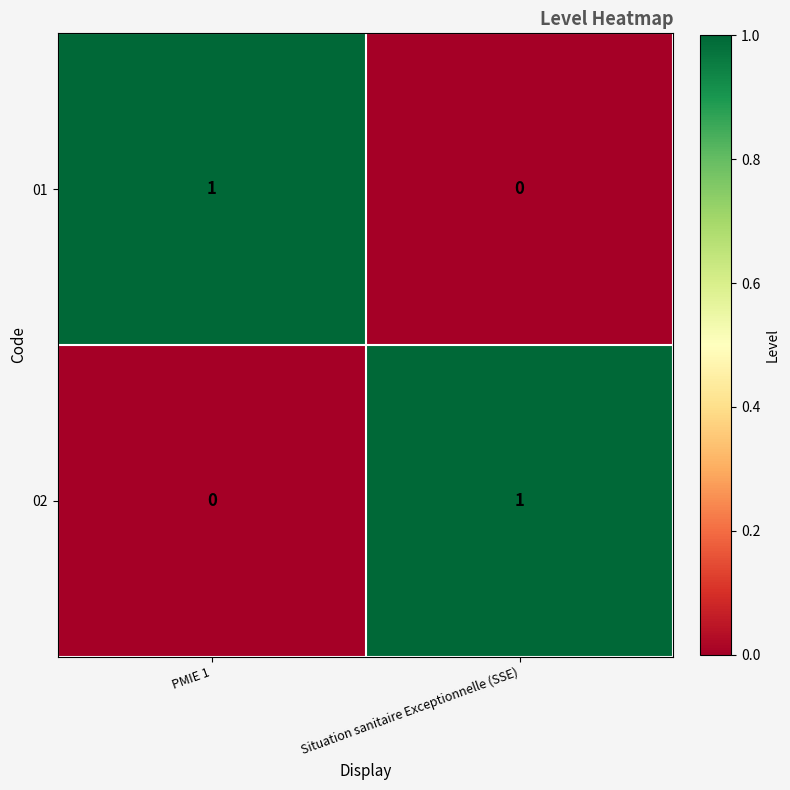

Where is 01 nearest to the value 0?

Situation sanitaire Exceptionnelle (SSE)